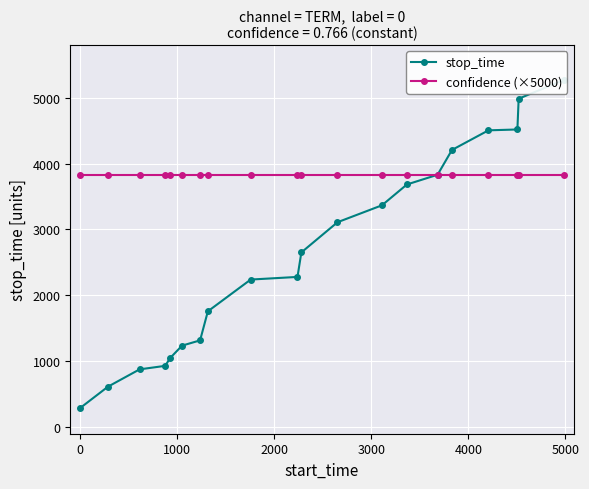

How many categories are shown in the chart?

20